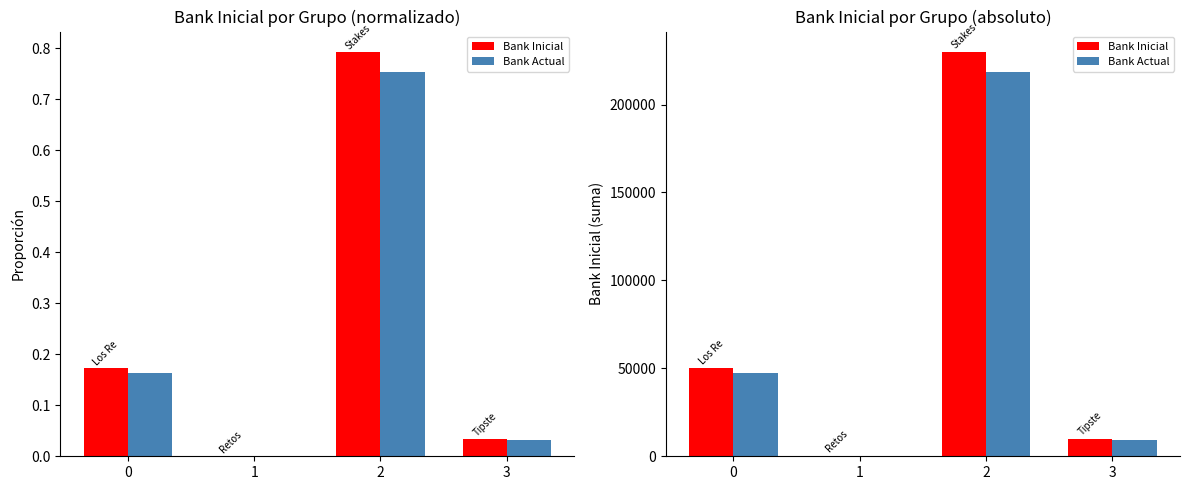

What is the value of the Bank Inicial bar at the 4th from the left?

10000